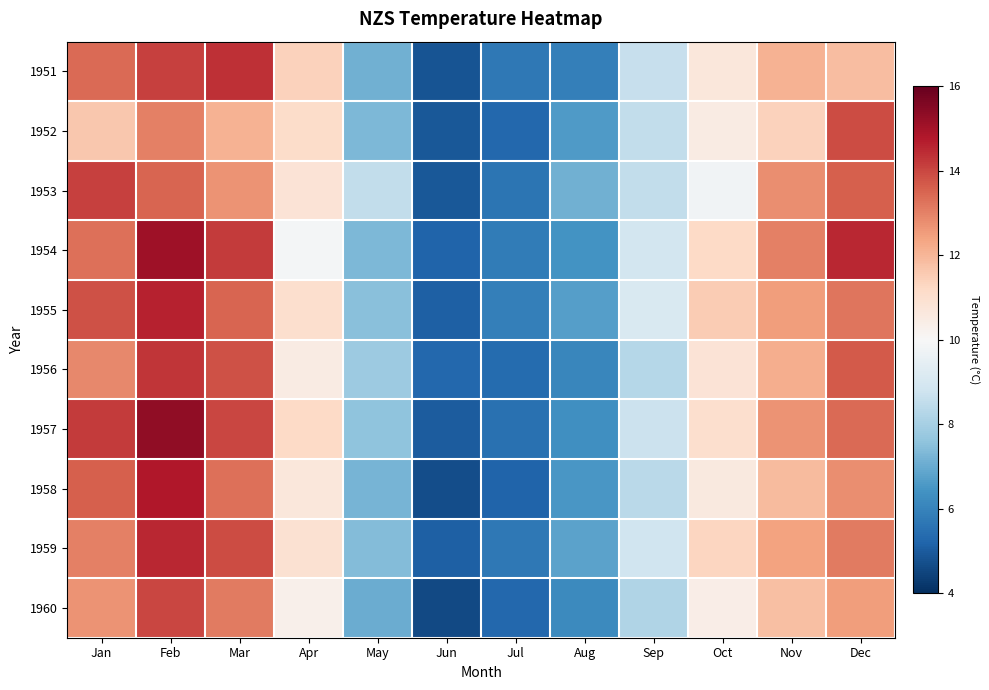

At which category is the sum across all series the highest?

Feb